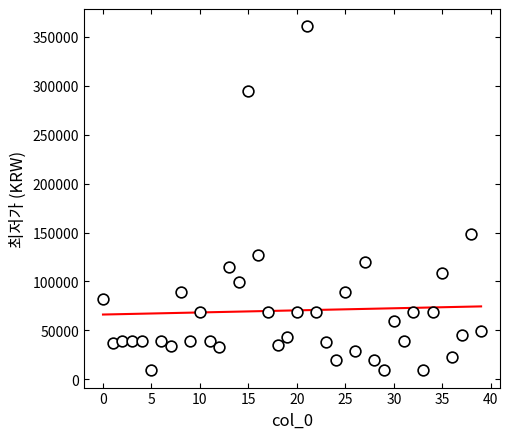

What is the range of Y values (max minus min)?

352000